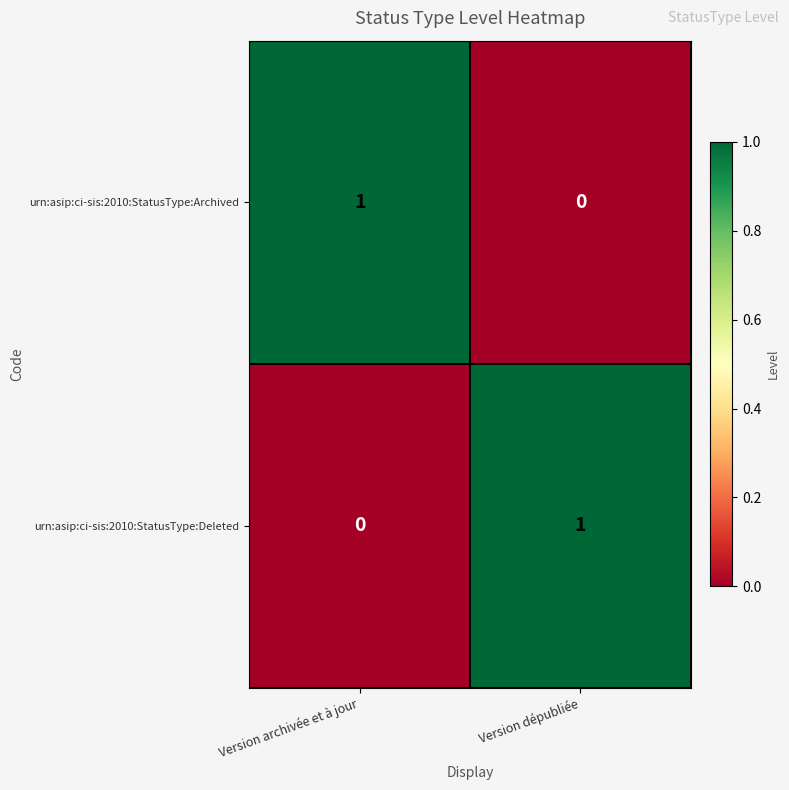

List the labels in order of urn:asip:ci-sis:2010:StatusType:Deleted value, largest first.

Version dépubliée, Version archivée et à jour